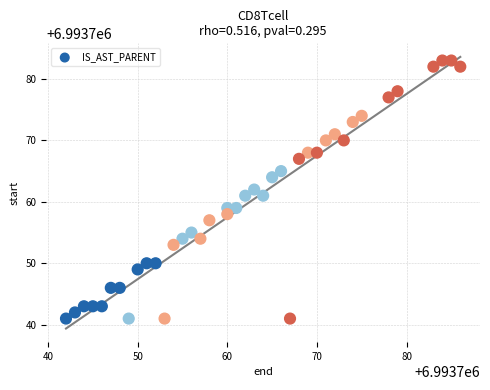

What is the range of Y values (max minus min)?

42